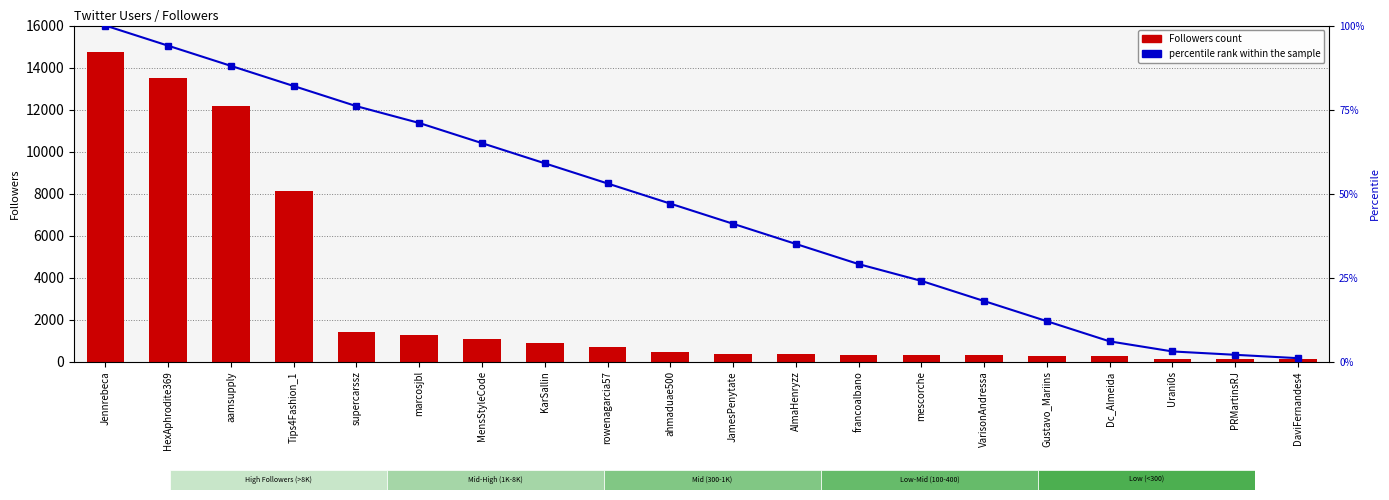

What is the maximum value for percentile rank within the sample?

100